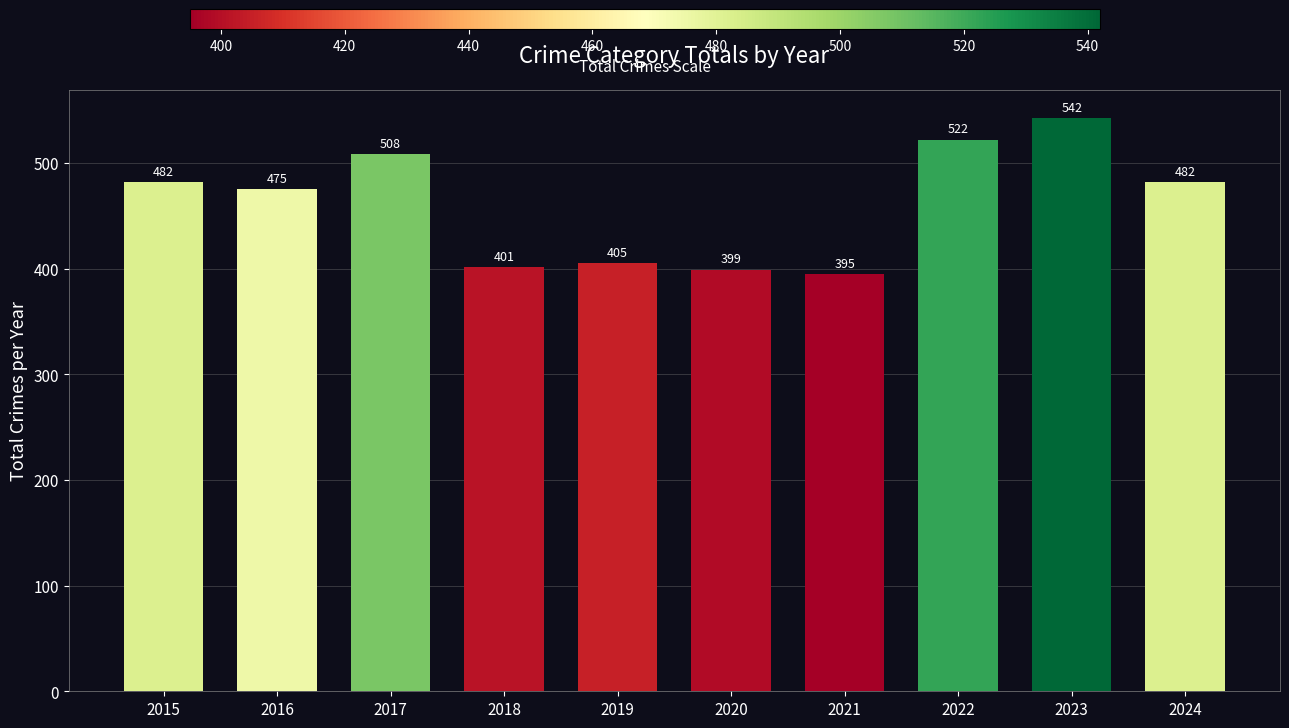

Is it true that the value at 2016 is 211?

False